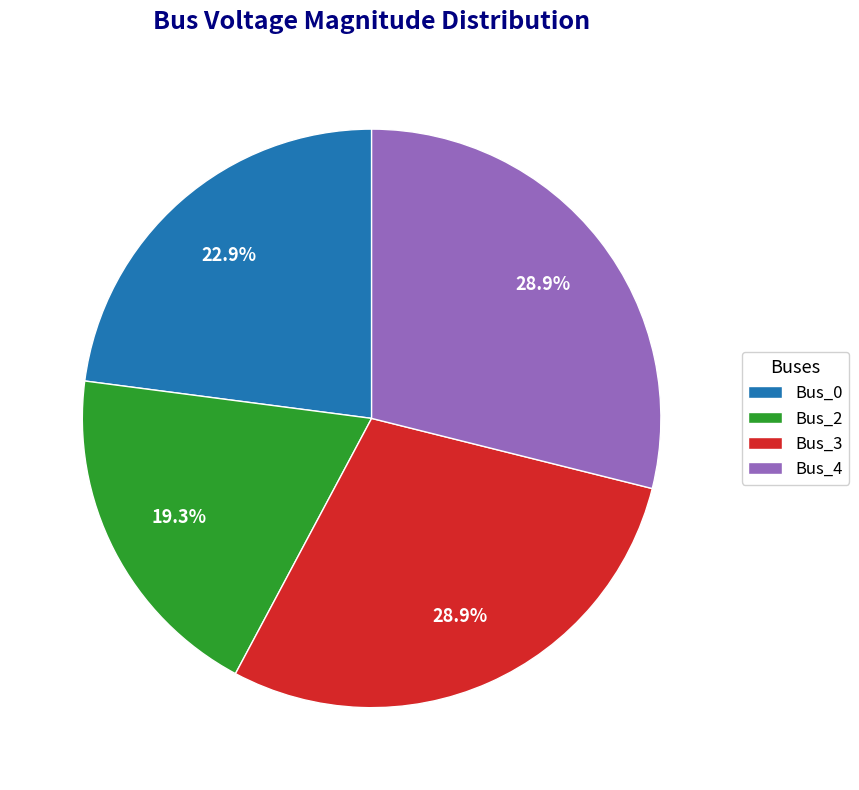

Is the sum of Bus_3 and Bus_4 greater than half?

Yes